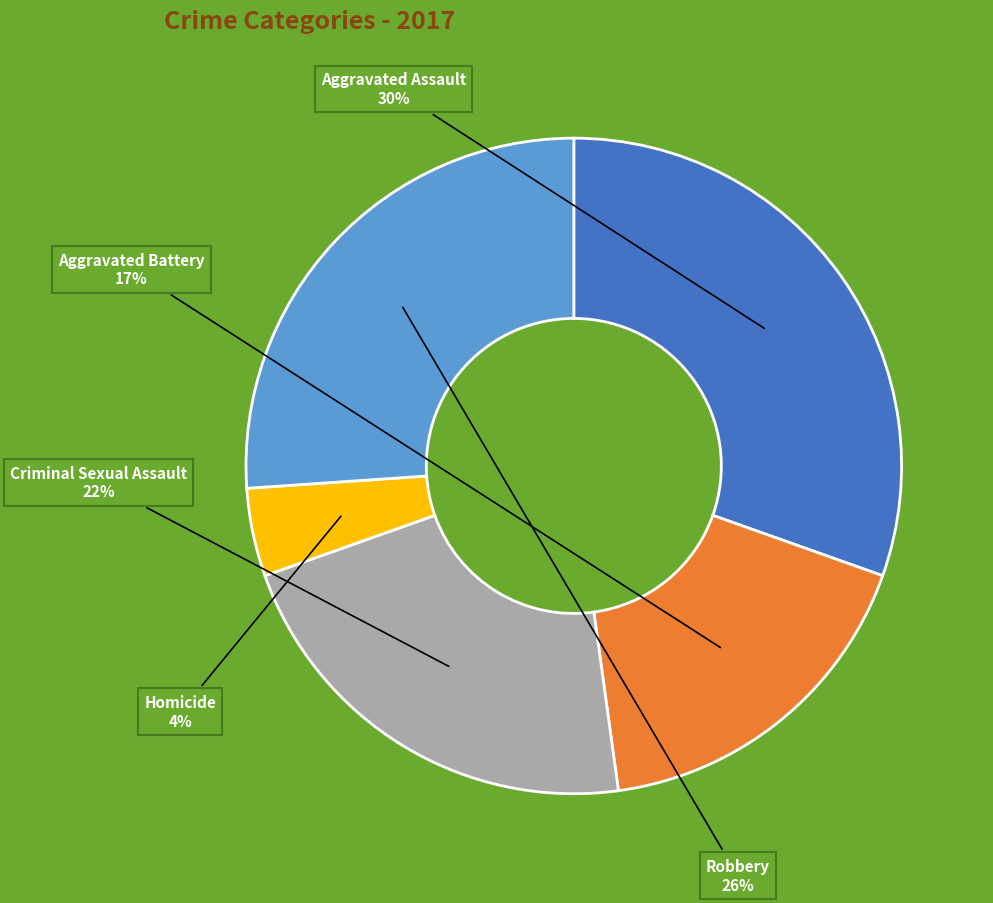

Which slice is the largest?

Aggravated Assault